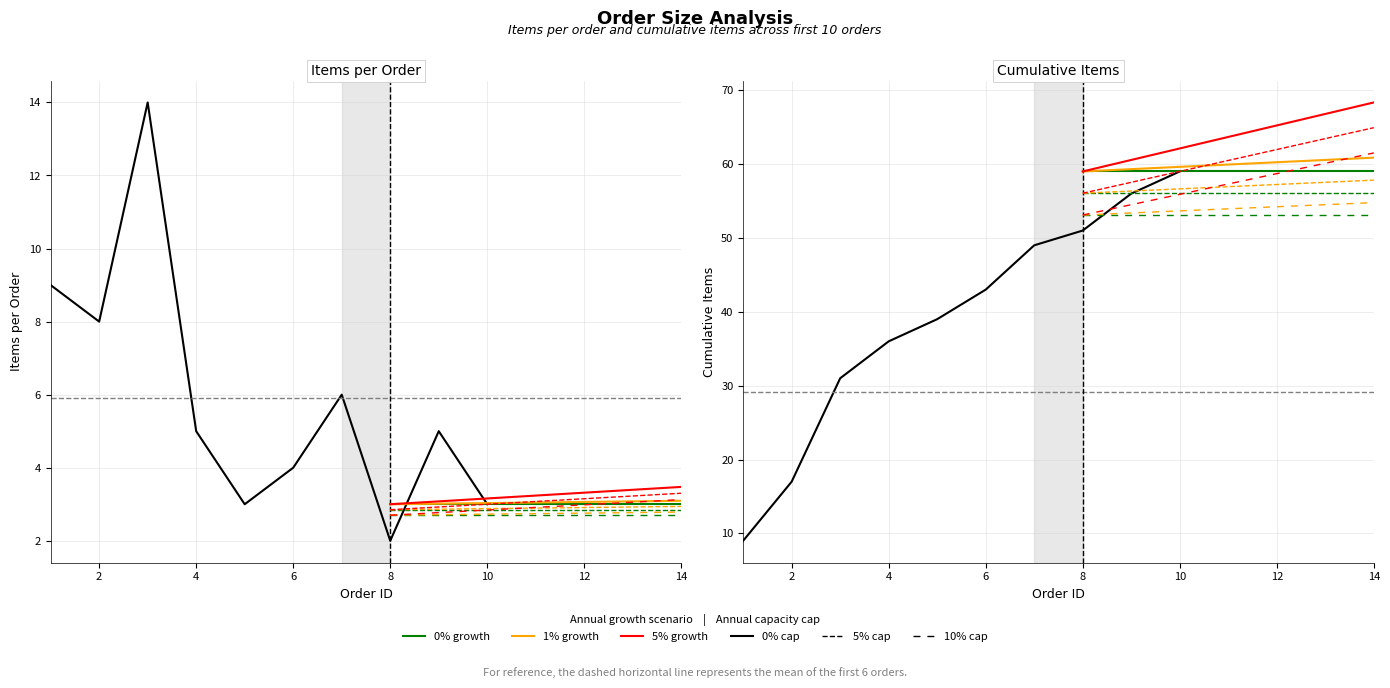

What is the sum of the Items per order values at 10 and 9?

8